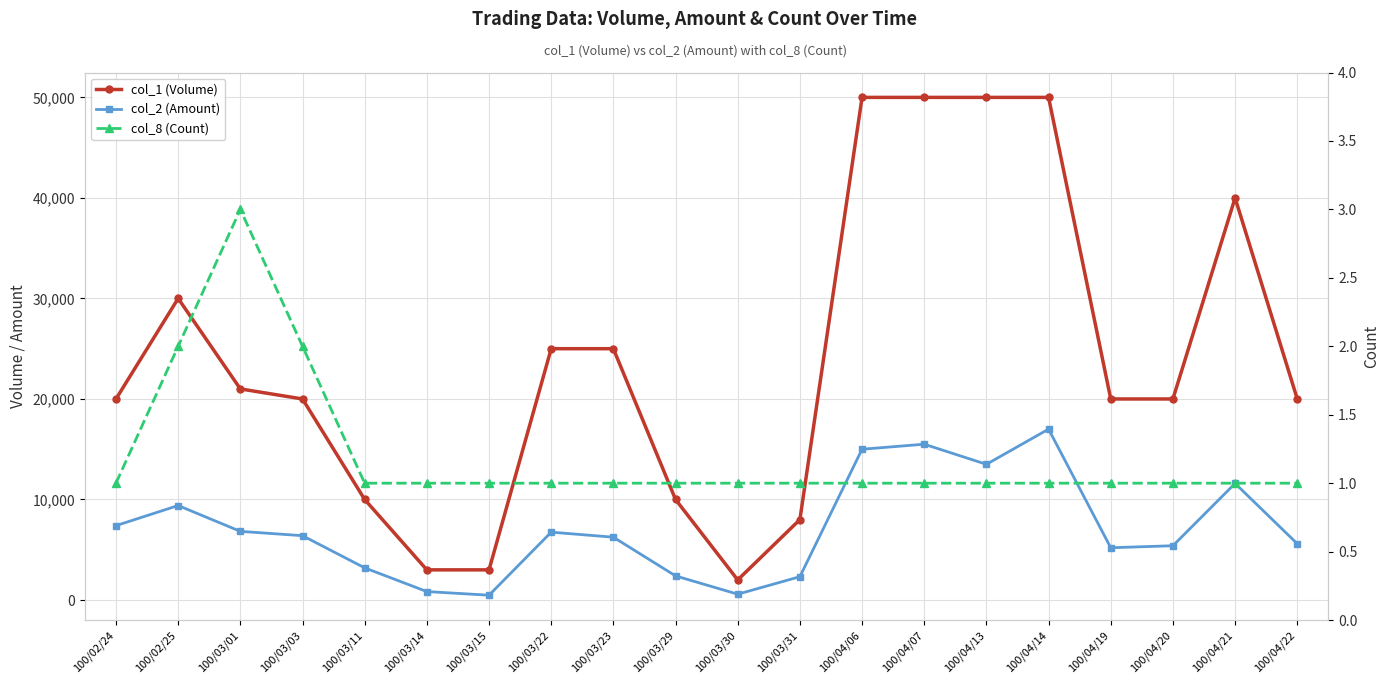

How many interior local valleys does the col_2 (Amount) series have?

4